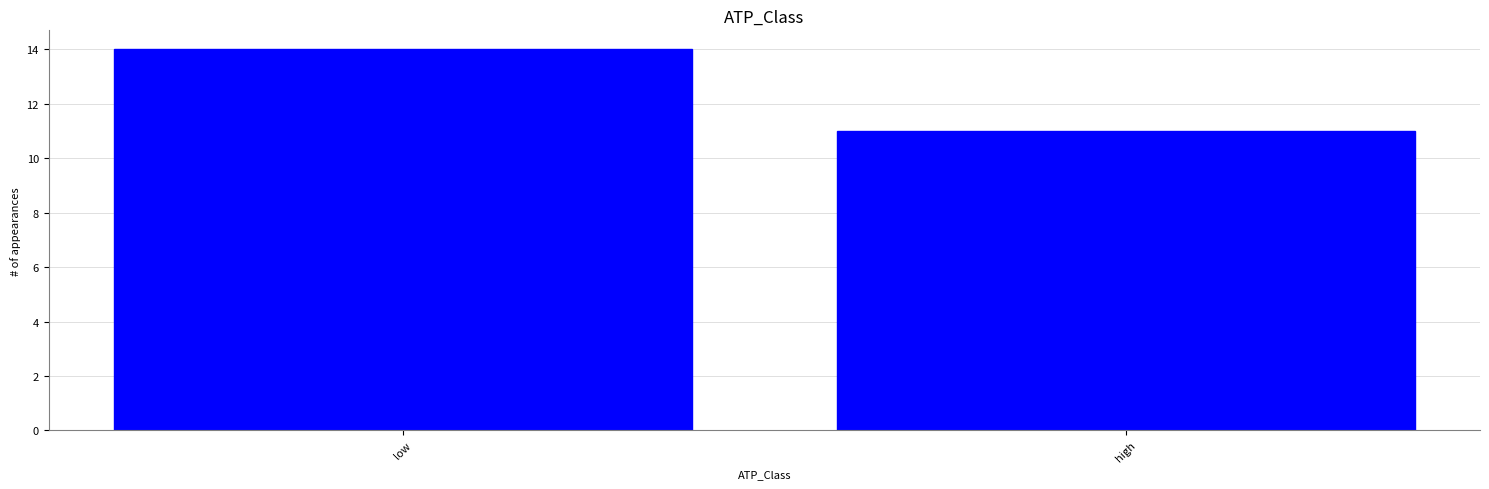

Reading left to right, transcribe all the data shown in this chart.

low=14	high=11